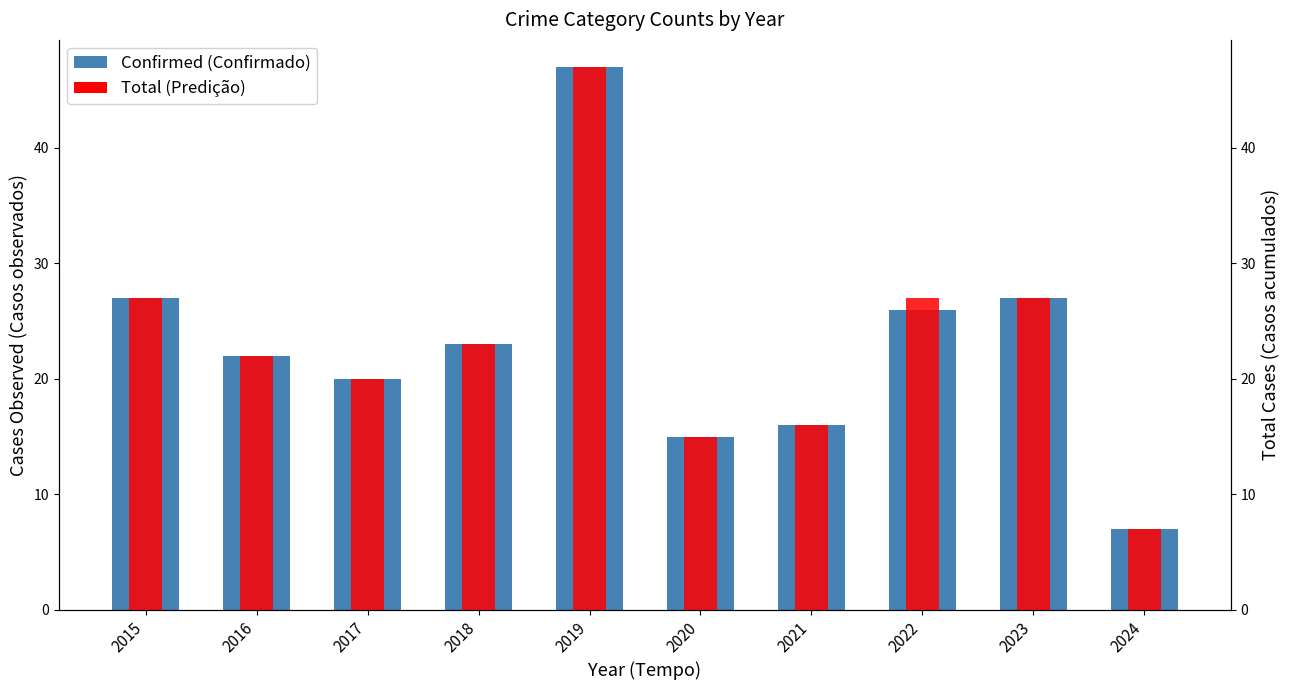

Reading right to left, what are all the values shown in this chart?

Theft: 3	6	12	8	11	28	11	13	14	21
Robbery: 3	15	11	7	4	15	5	4	6	5
Aggravated Battery: 0	2	1	1	0	1	6	1	1	1
Aggravated Assault: 1	4	2	0	0	3	1	2	1	0
Total: 7	27	27	16	15	47	23	20	22	27